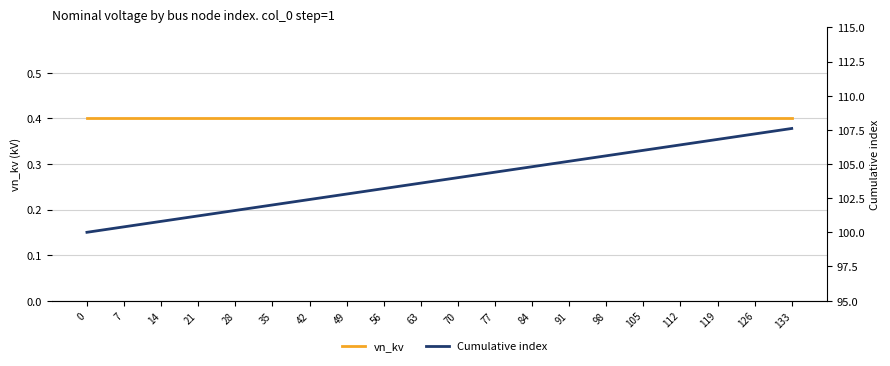

Is the value of Cumulative index at 98 greater than the value of vn_kv at 0?

Yes